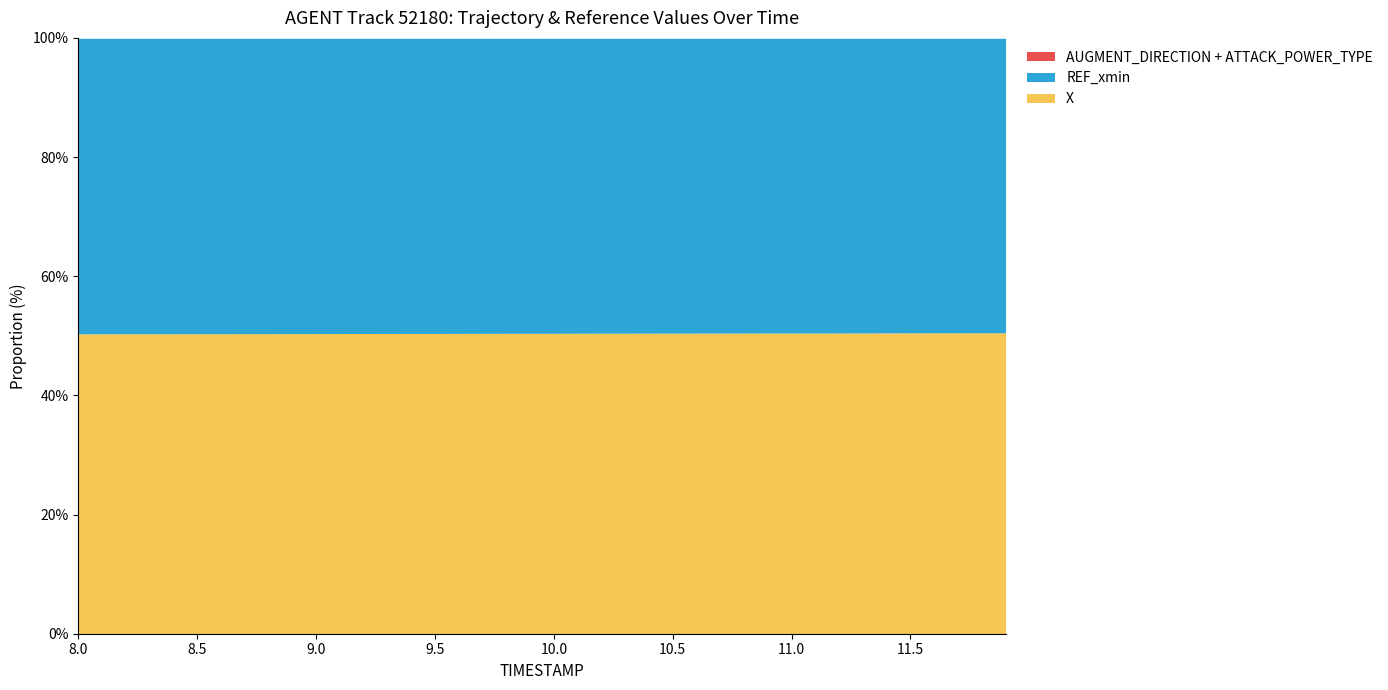

True or false: ATTACK_POWER_TYPE has a value of 0.5 at 12.

False